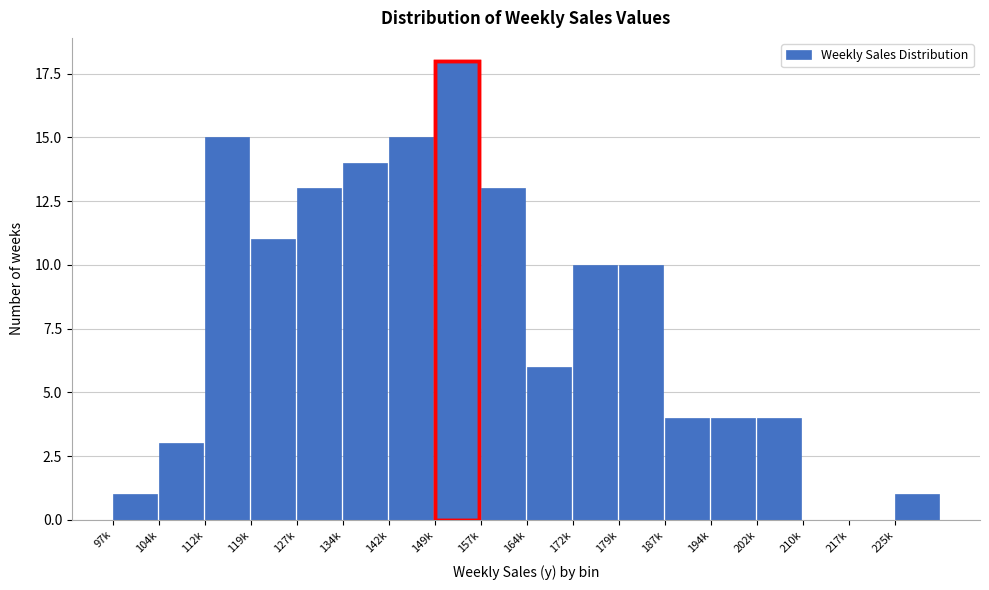

Reading left to right, transcribe all the data shown in this chart.

97k=1	104k=3	112k=15	119k=11	127k=13	134k=14	142k=15	149k=18	157k=13	164k=6	172k=10	179k=10	187k=4	194k=4	202k=4	210k=0	217k=0	225k=1